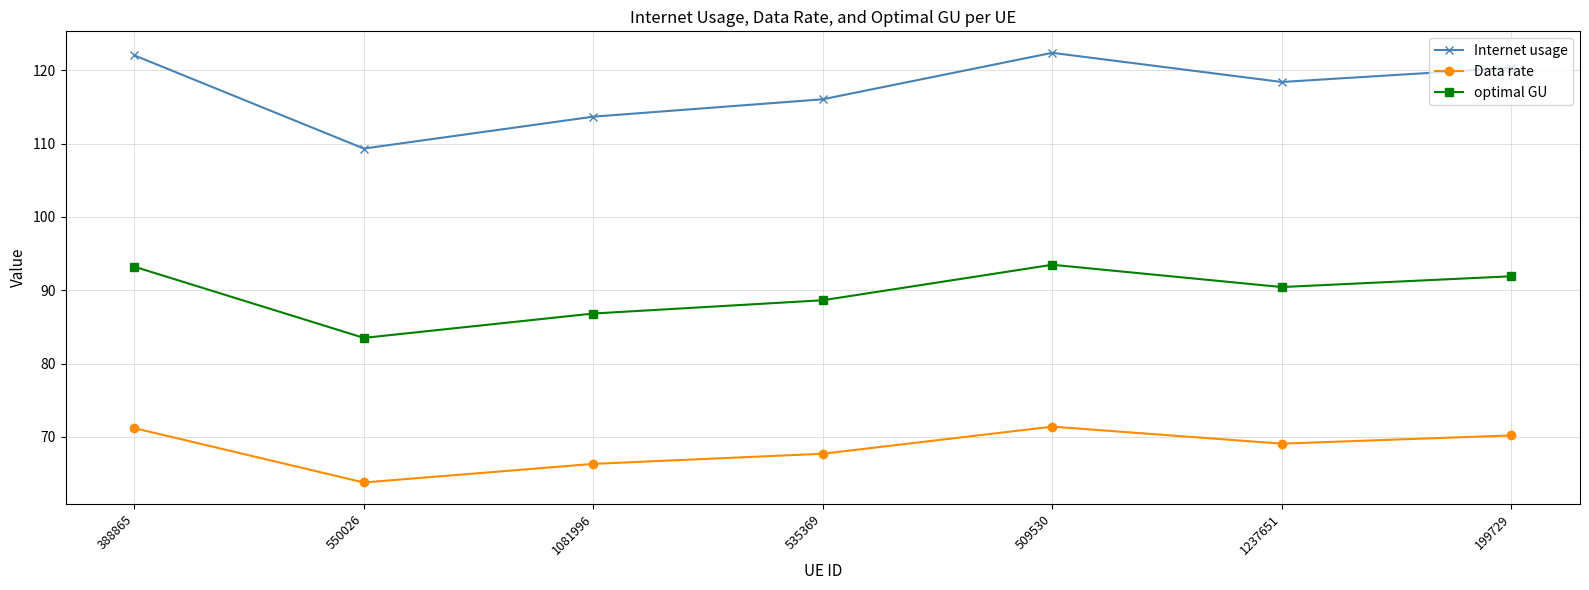

Where is the first local maximum for optimal GU?

509530